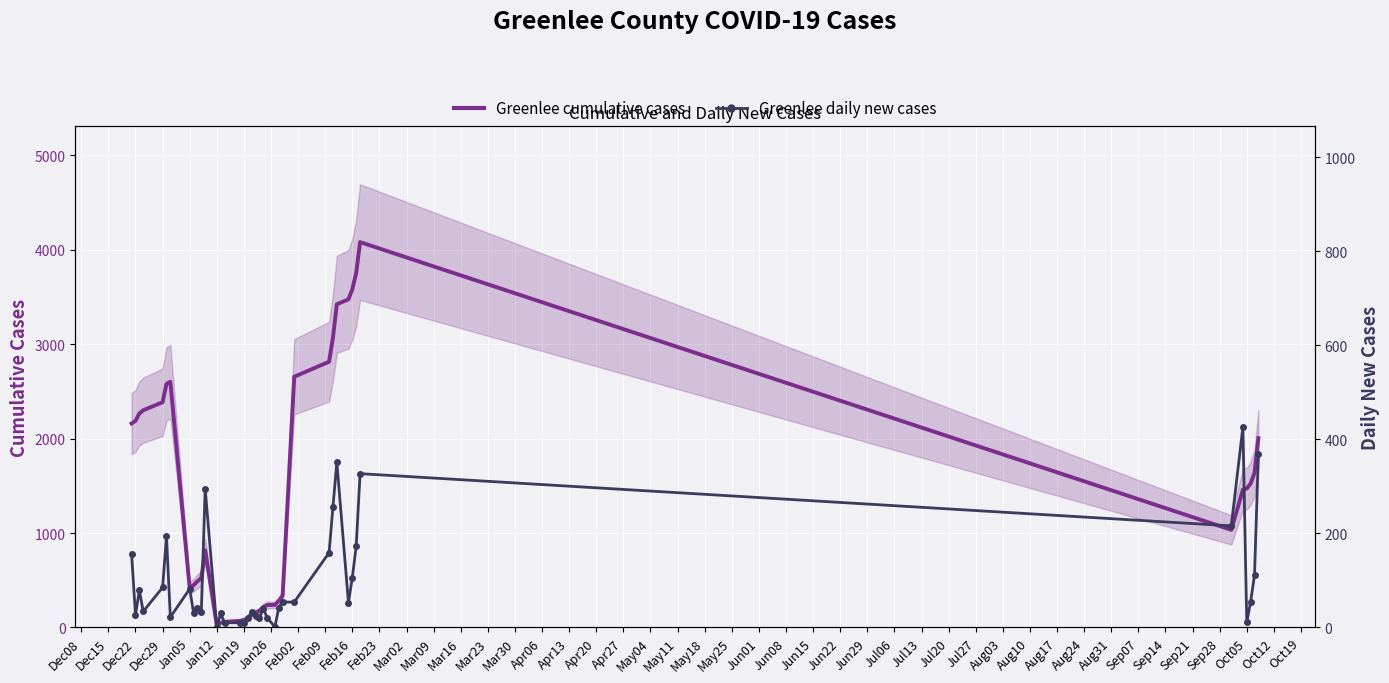

How many categories are shown in the chart?

40